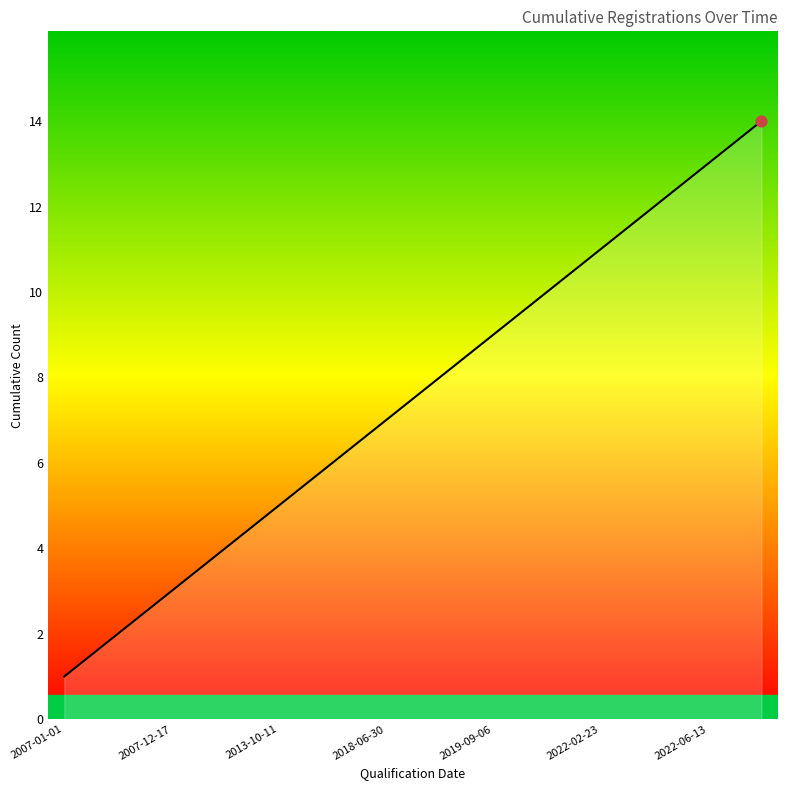

What is the difference between the maximum and minimum values?

13